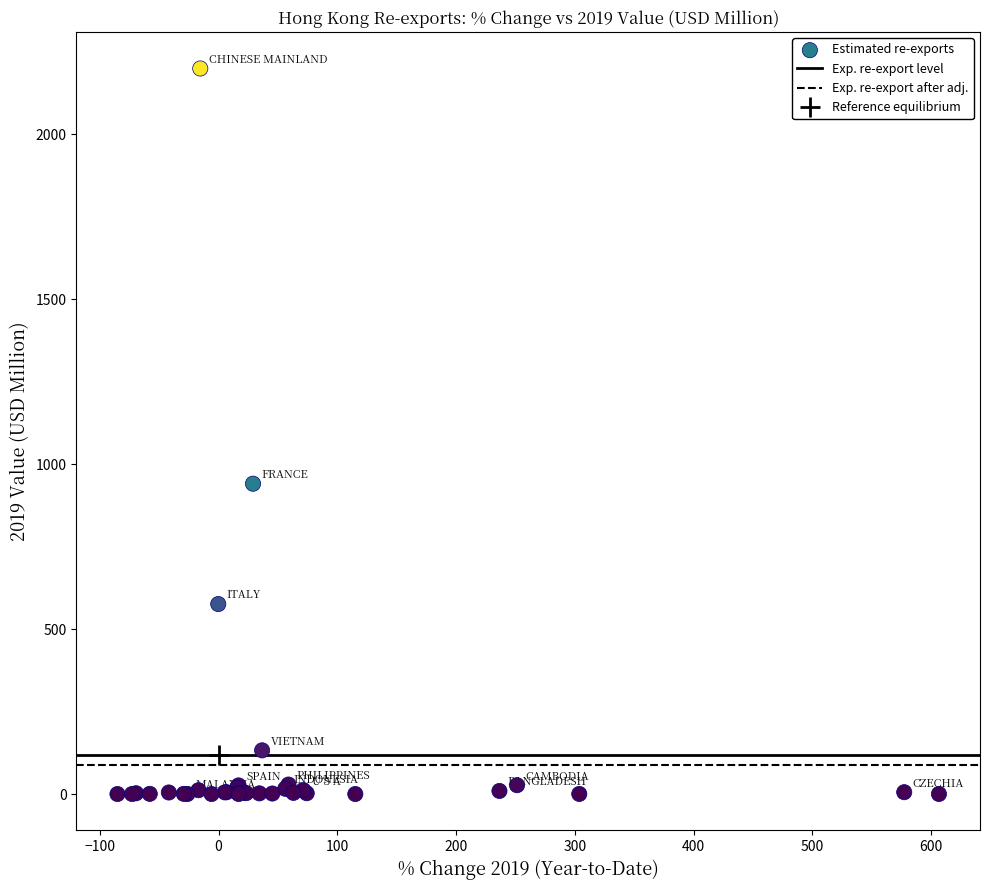

What Y value in the scatter plot is closest to 1100?

941.1